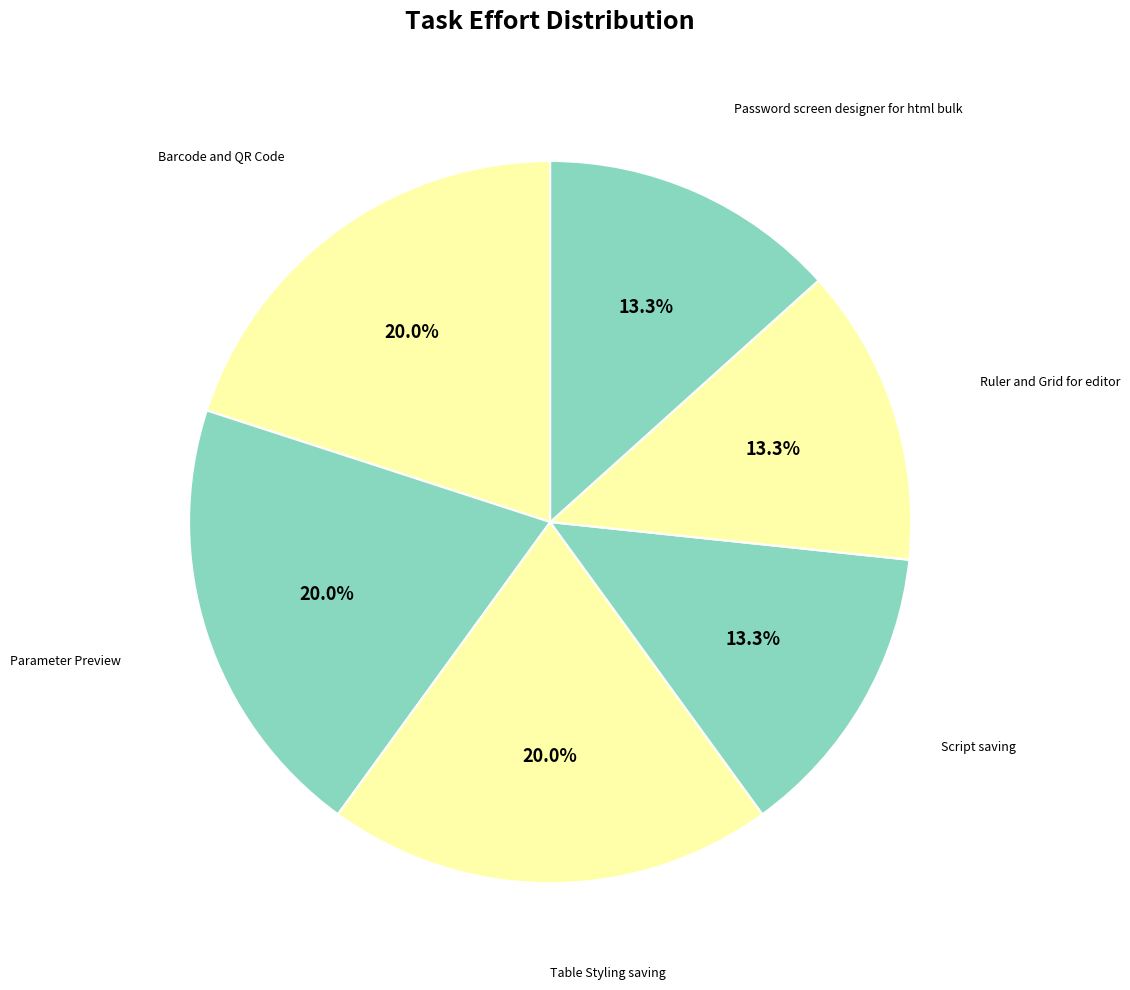

To the nearest percent, what is the difference between the largest and smallest slice percentages?

7%